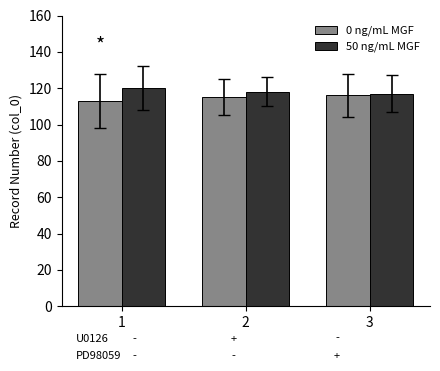

What are all the series names shown in the legend?

0 ng/mL MGF, 50 ng/mL MGF